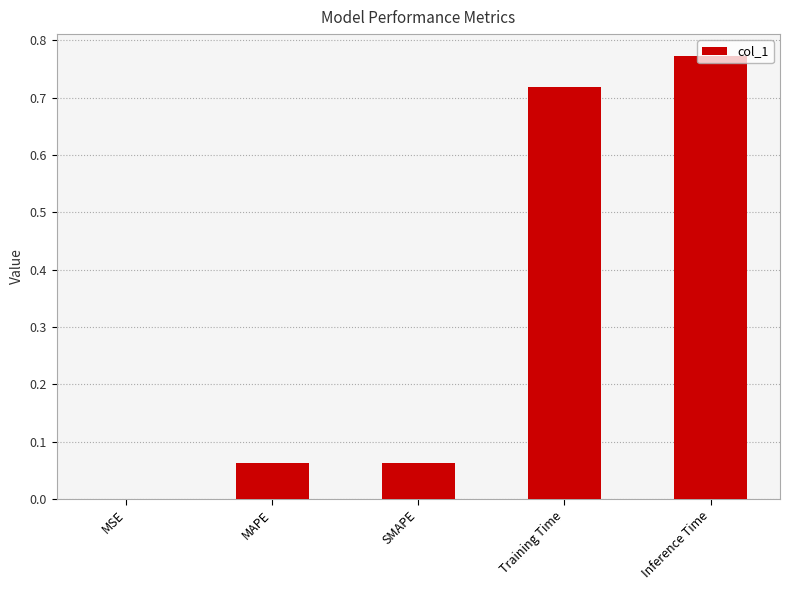

Between MSE and Inference Time, which is larger?

Inference Time